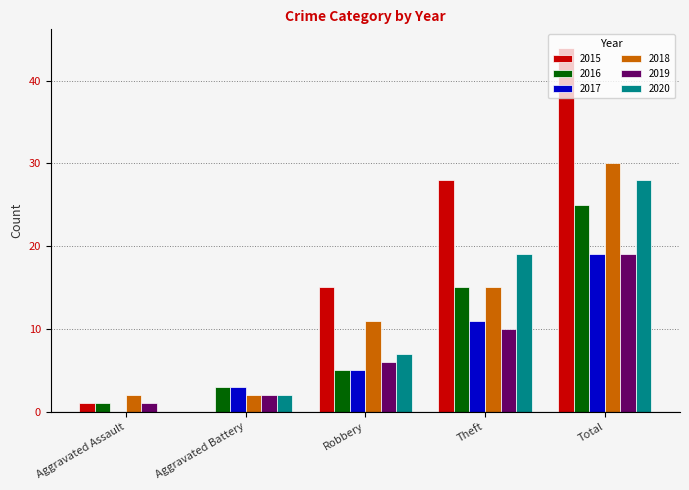

Which series changed the most between Aggravated Battery and Theft?

2015